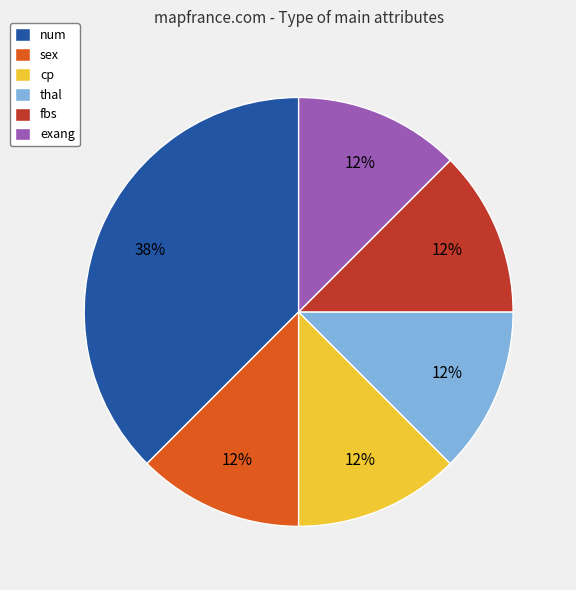

Is the sum of fbs and cp greater than half?

No